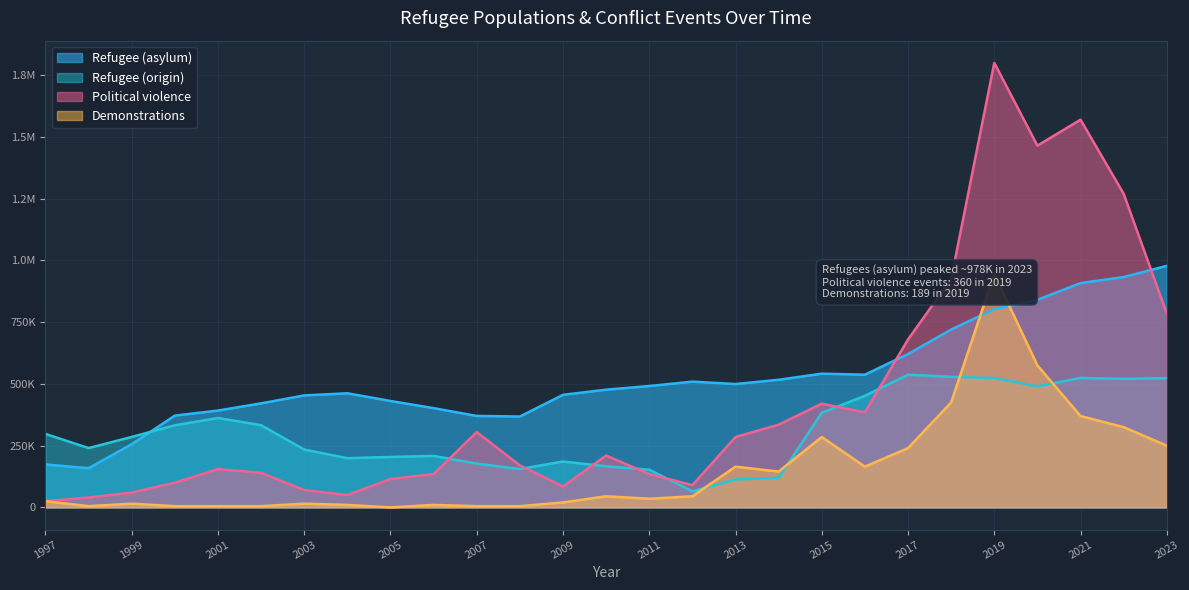

True or false: Demonstrations has a value of 34346 at 2009.

False